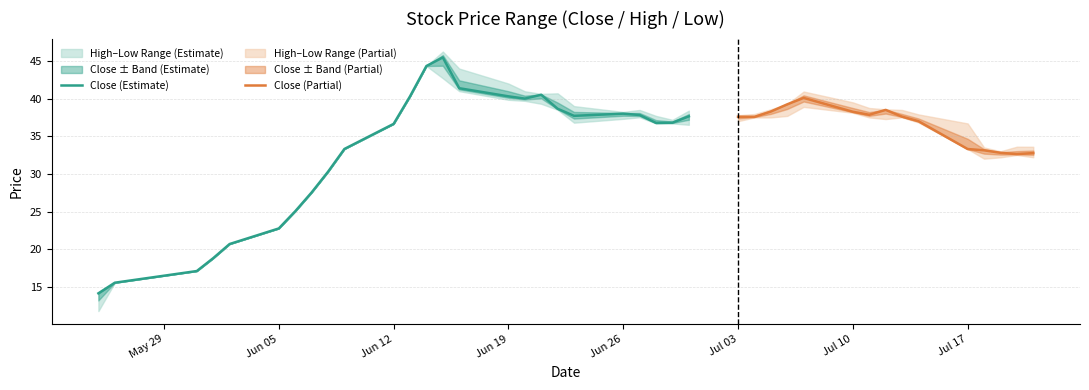

Reading right to left, list all the values displayed in this chart.

close: 20170721=32.8	20170720=32.6	20170719=32.8	20170718=33.1	20170717=33.3	20170714=37.0	20170713=37.6	20170712=38.5	20170711=37.9	20170710=38.2	20170707=40.1	20170706=39.2	20170705=38.3	20170704=37.6	20170703=37.6	20170630=37.6	20170629=36.8	20170628=36.8	20170627=37.8	20170626=38.0	20170623=37.7	20170622=38.6	20170621=40.5	20170620=40.0	20170619=40.3	20170616=41.4	20170615=45.5	20170614=44.3	20170613=40.3	20170612=36.6	20170609=33.3	20170608=30.3	20170607=27.5	20170606=25.0	20170605=22.8	20170602=20.7	20170601=18.8	20170531=17.1	20170526=15.5	20170525=14.1
high: 20170721=33.6	20170720=33.6	20170719=33.0	20170718=33.5	20170717=36.7	20170714=37.9	20170713=38.5	20170712=38.6	20170711=38.8	20170710=39.5	20170707=40.9	20170706=39.3	20170705=38.6	20170704=38.0	20170703=37.8	20170630=38.4	20170629=37.2	20170628=37.7	20170627=38.5	20170626=38.2	20170623=39.0	20170622=40.7	20170621=40.6	20170620=41.0	20170619=42.0	20170616=44.0	20170615=46.2	20170614=44.3	20170613=40.3	20170612=36.6	20170609=33.3	20170608=30.3	20170607=27.5	20170606=25.0	20170605=22.8	20170602=20.7	20170601=18.8	20170531=17.1	20170526=15.5	20170525=14.1
low: 20170721=32.2	20170720=32.5	20170719=32.2	20170718=32.0	20170717=33.3	20170714=36.8	20170713=37.5	20170712=37.3	20170711=37.5	20170710=38.1	20170707=38.9	20170706=37.7	20170705=37.5	20170704=37.5	20170703=37.0	20170630=36.5	20170629=36.7	20170628=36.7	20170627=37.5	20170626=37.3	20170623=36.8	20170622=38.5	20170621=39.3	20170620=39.7	20170619=39.8	20170616=41.0	20170615=42.7	20170614=44.3	20170613=40.3	20170612=36.6	20170609=33.3	20170608=30.3	20170607=27.5	20170606=25.0	20170605=22.8	20170602=20.7	20170601=18.8	20170531=17.1	20170526=15.5	20170525=11.8